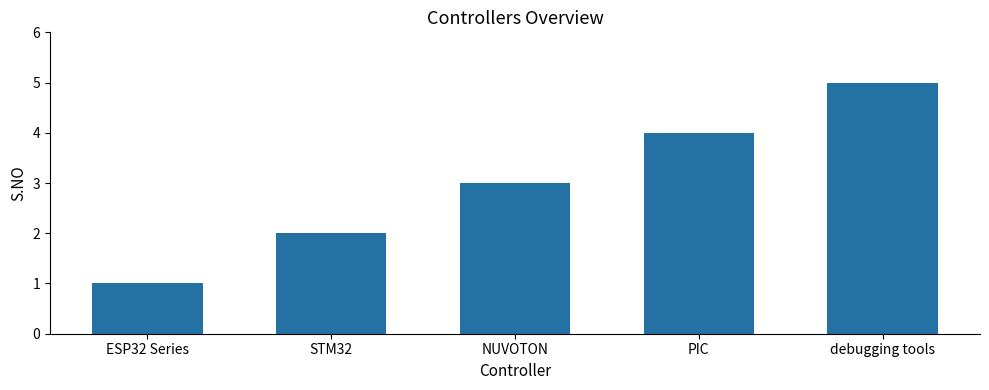

Are the bars grouped side by side (vs. stacked)?

No